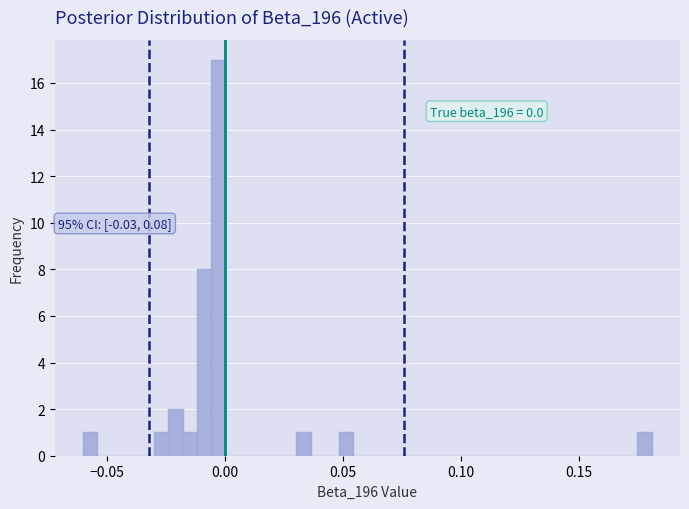

Read against the x-axis, roughly where is the centre of the tallest bar?

-0.005